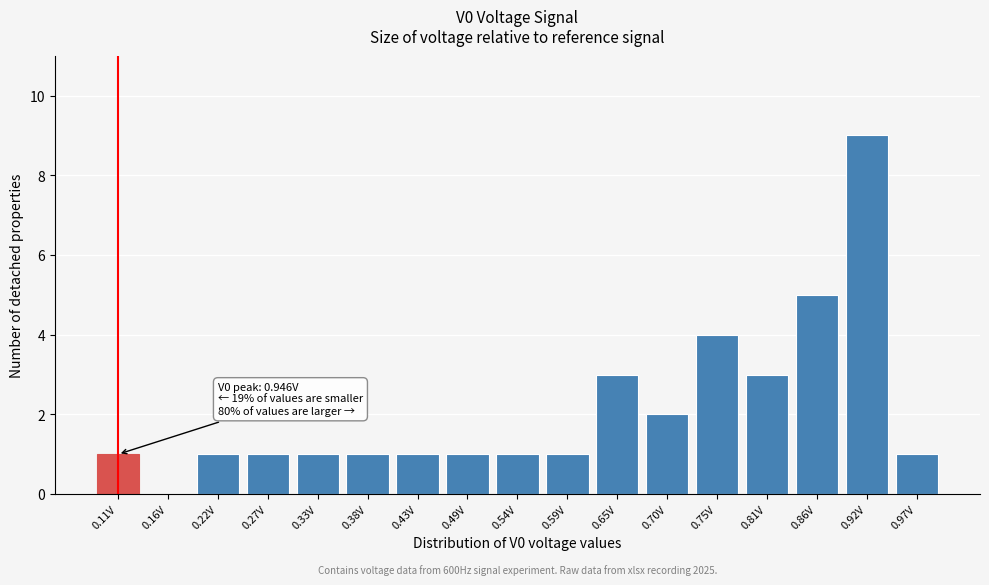

Reading left to right, extract all data points from this chart.

0.11V=1	0.16V=0	0.22V=1	0.27V=1	0.33V=1	0.38V=1	0.43V=1	0.49V=1	0.54V=1	0.59V=1	0.65V=3	0.70V=2	0.75V=4	0.81V=3	0.86V=5	0.92V=9	0.97V=1